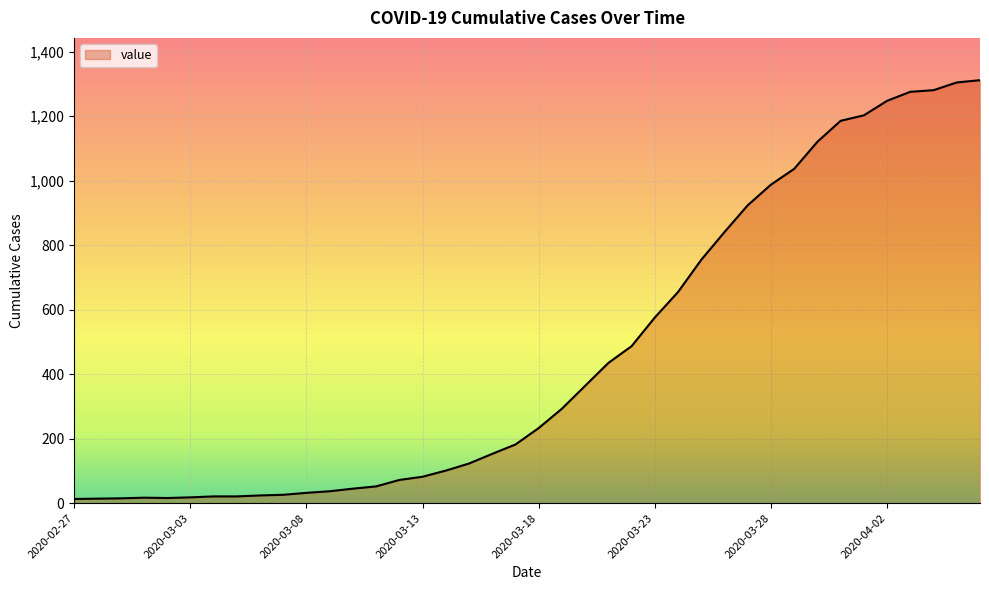

What is the maximum value shown in the chart?

1312